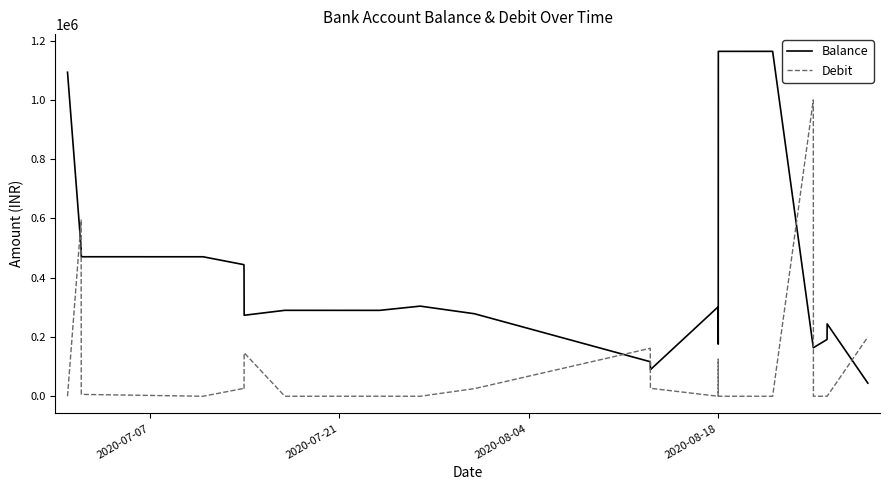

How many data points in Debit are less than 100?

10